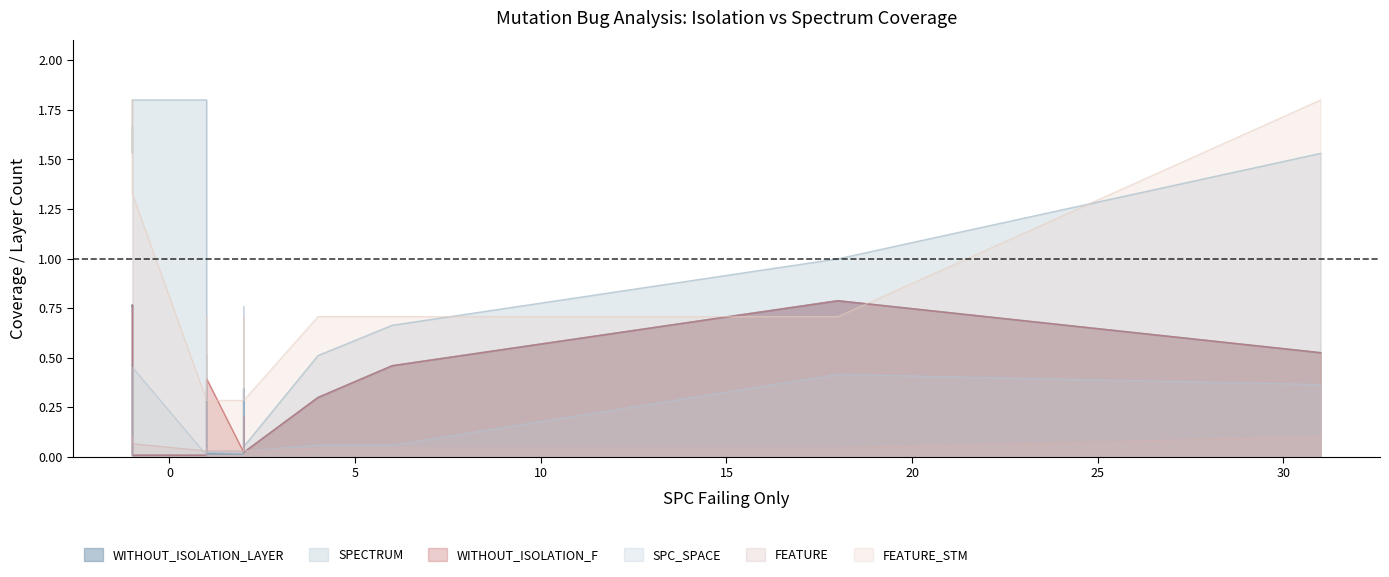

Which has a higher value, 1 or -1?

-1